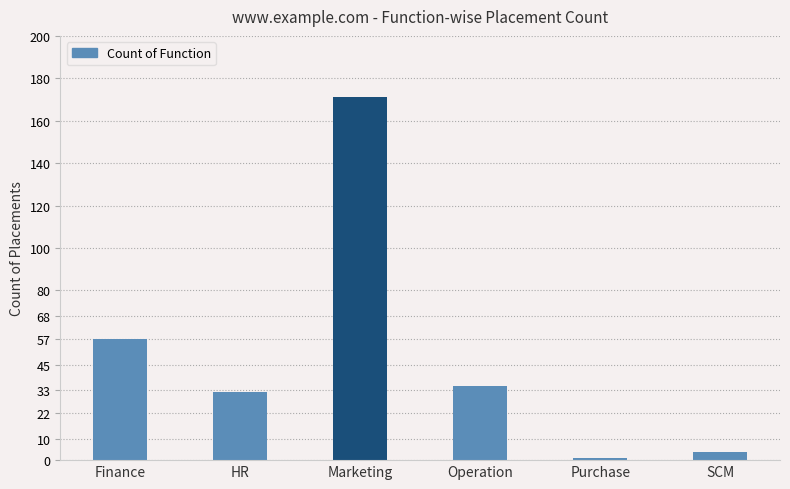

Reading right to left, what are all the values shown in this chart?

4	1	35	171	32	57